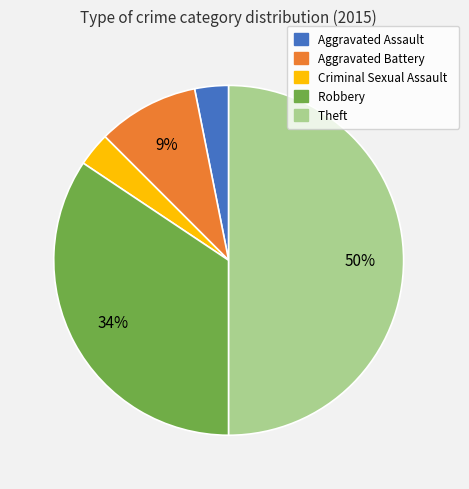

How many segments does this pie chart have?

5